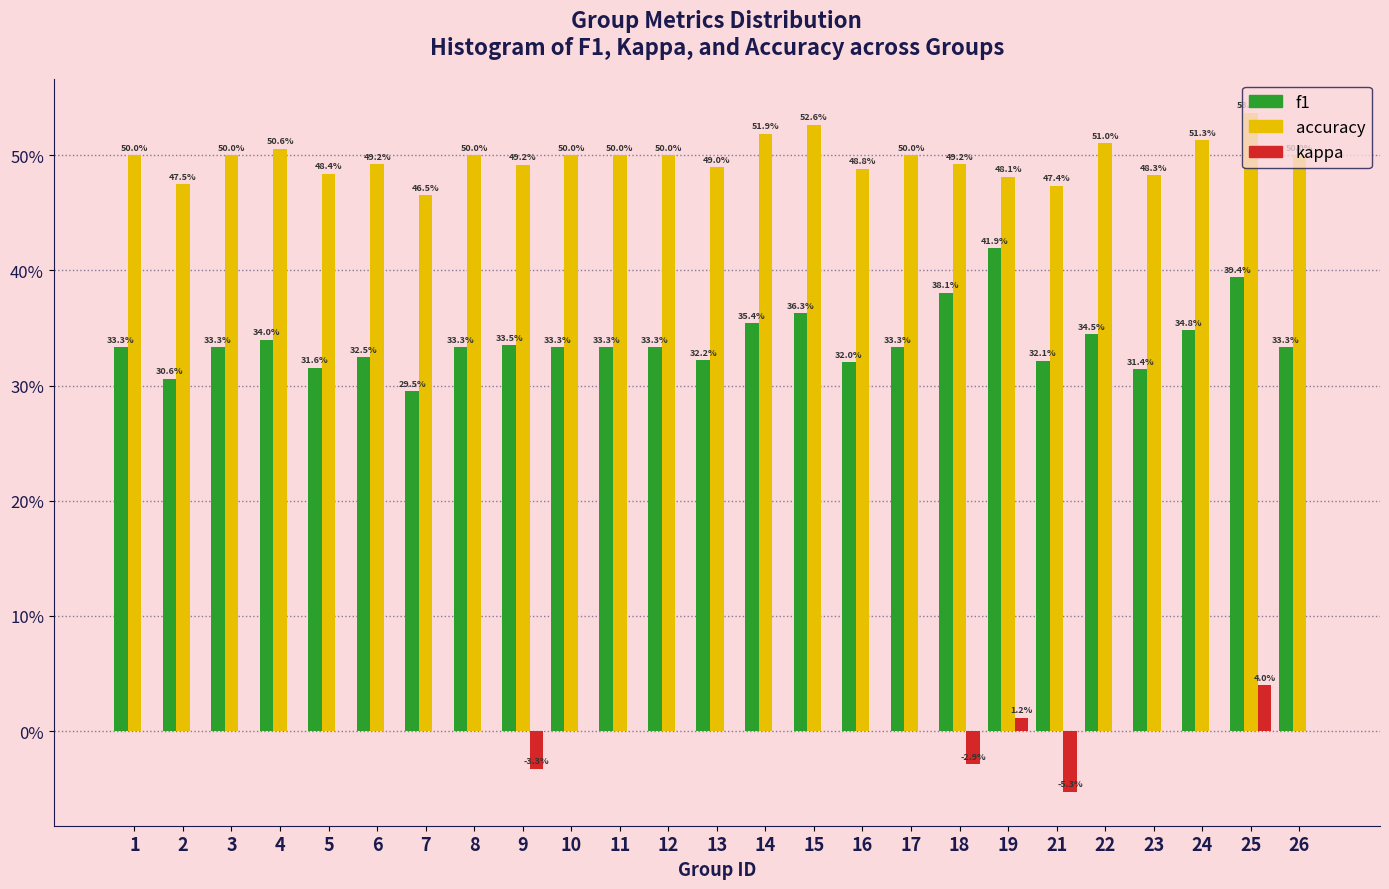

Are the bars horizontal?

No